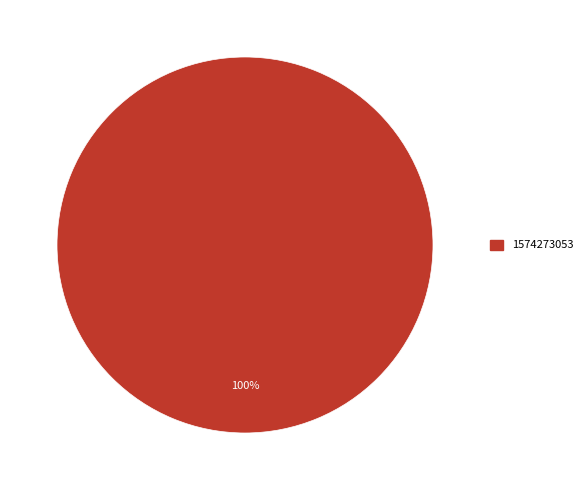

Rank the categories by value from lowest to highest.

1574273053